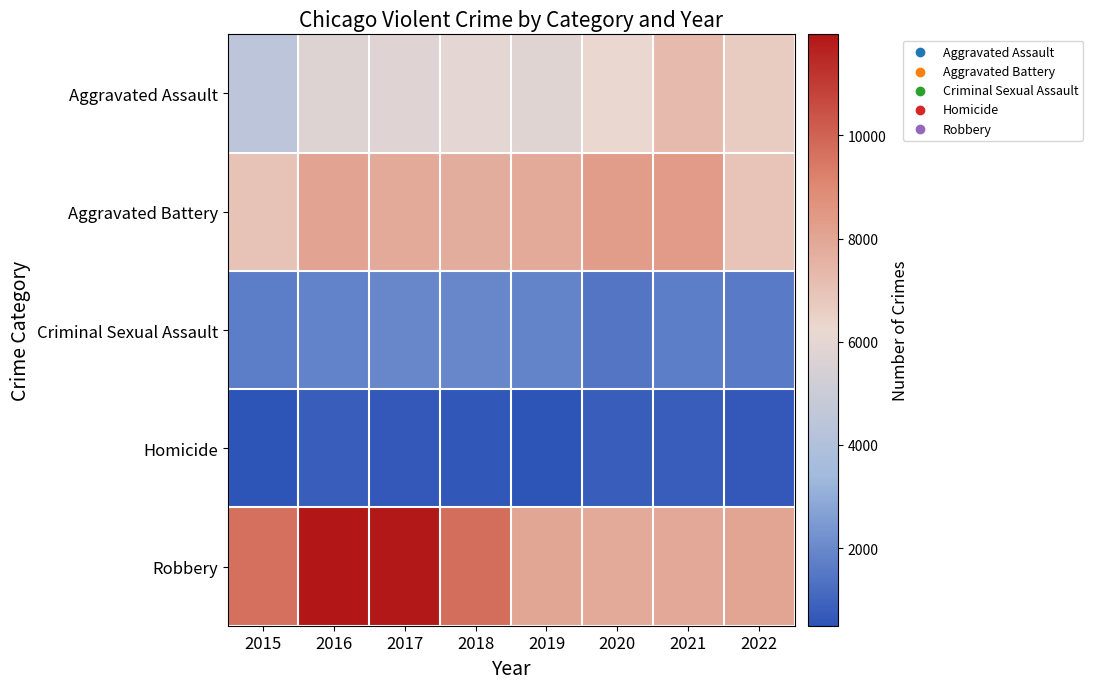

How many categories are shown in the chart?

8